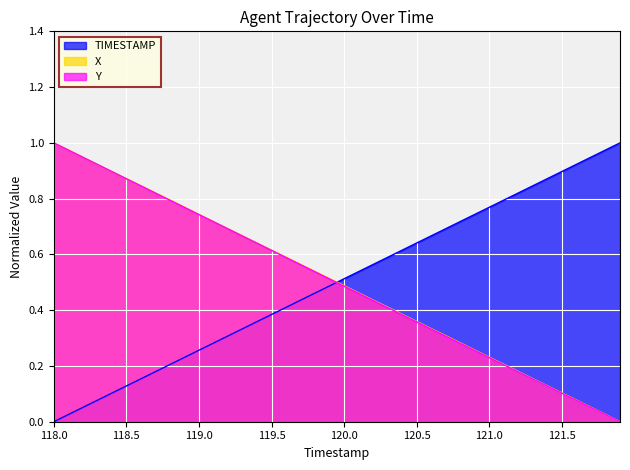

The X series shows 0.8 at 118.7. True or false?

True